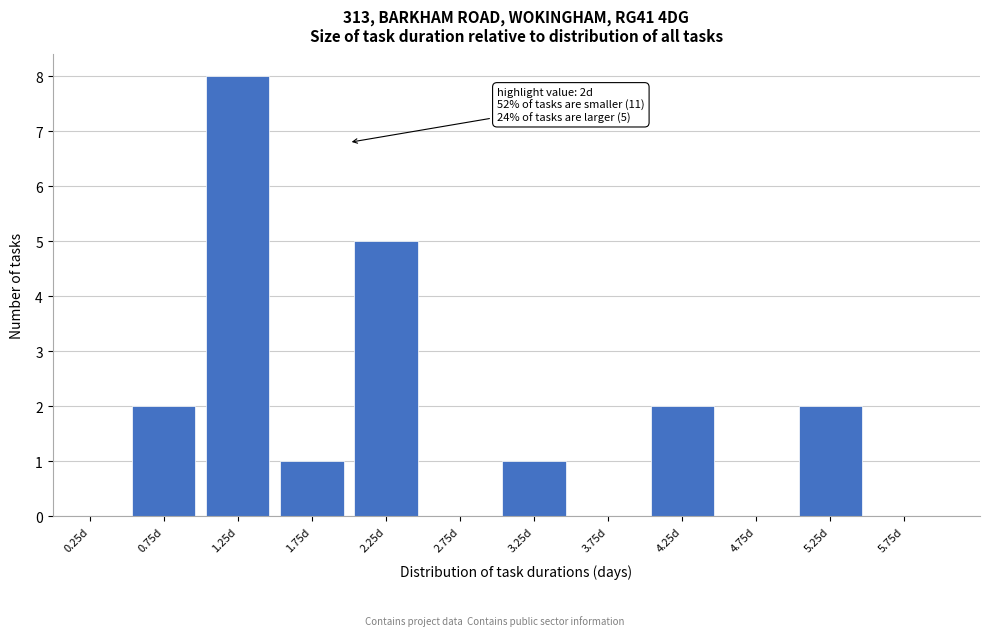

Over which range of the x-axis is the bar tallest?

1.0 to 1.5